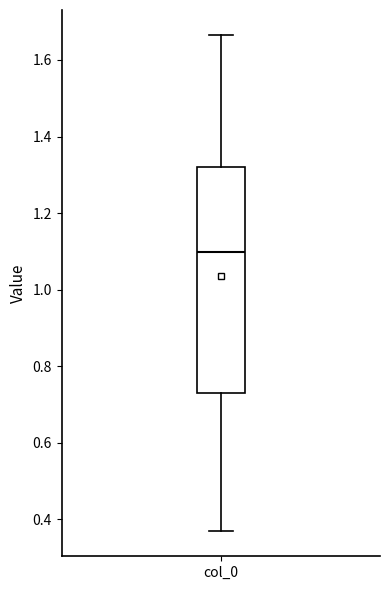

Transcribe this box plot: give where the median line is, the range the box spans, and where the two whiskers end, as read against the y-axis. The values are not printed on the chart, so give them approximately, as read against the axis.

median 1.10, box 0.72 to 1.32, whiskers 0.36 to 1.66